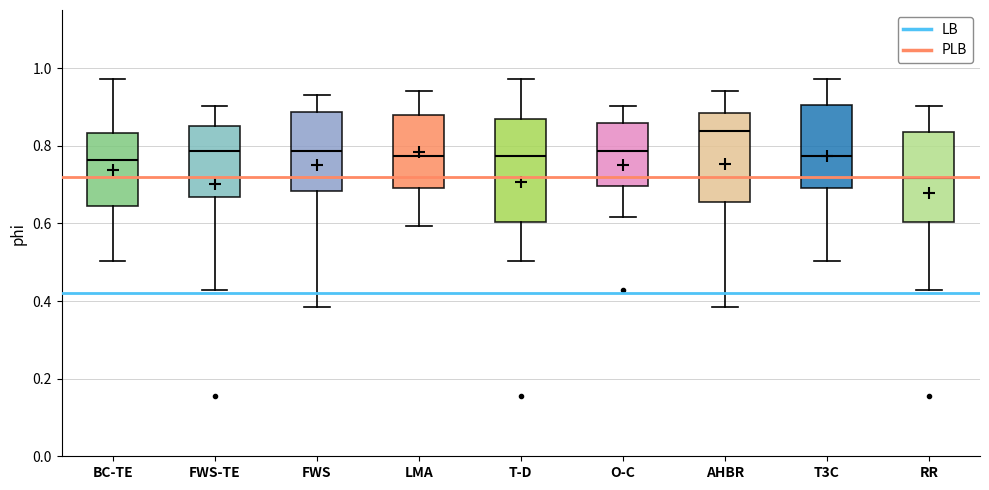

Which box is the tallest, from its lower edge to its upper edge?

T-D